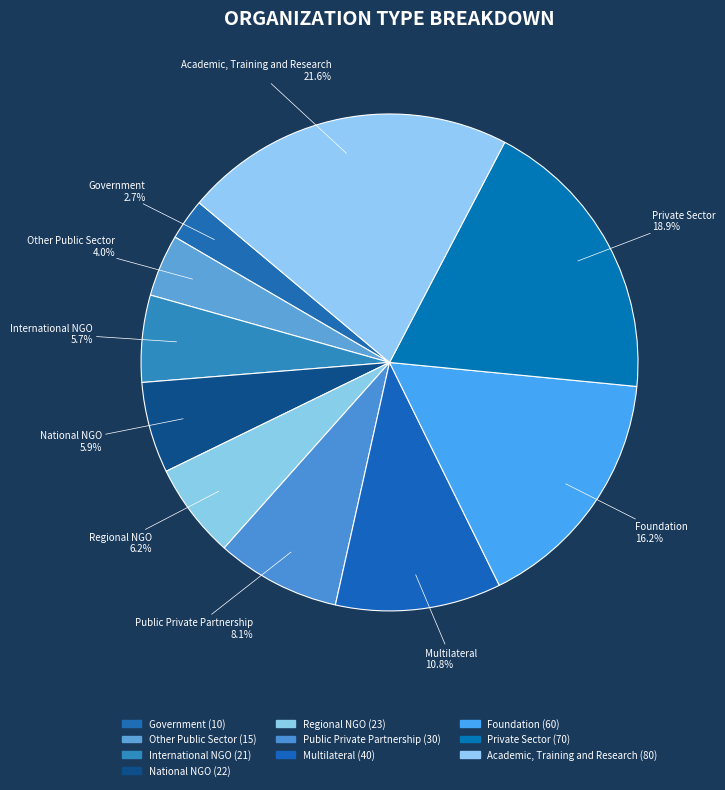

How many segments does this pie chart have?

10